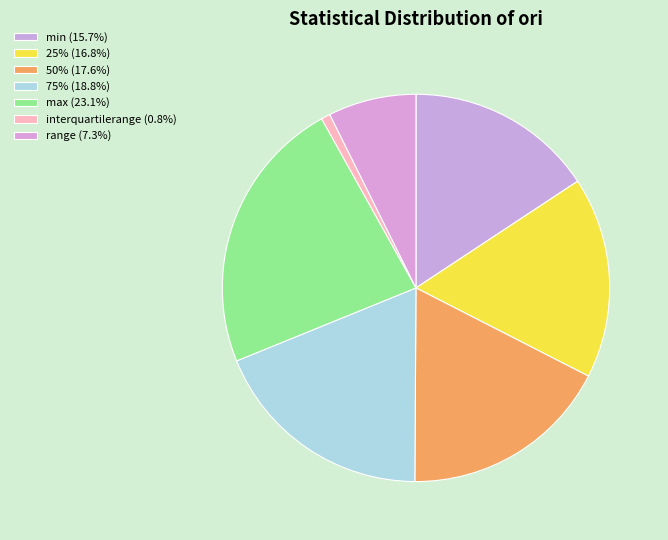

What is the largest slice in the pie chart?

max